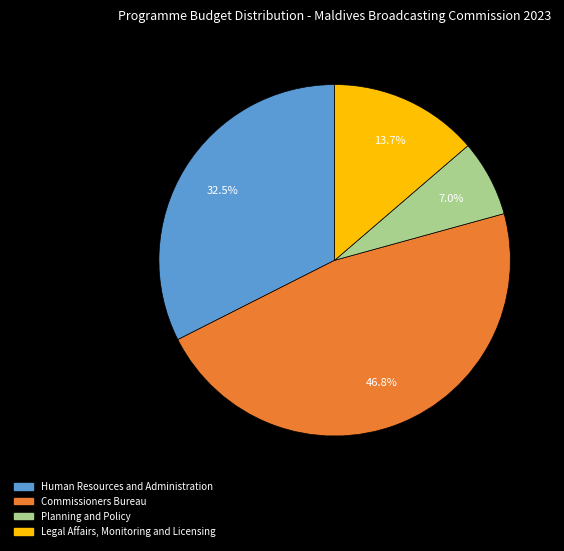

Does Planning and Policy represent more than half of the total?

No